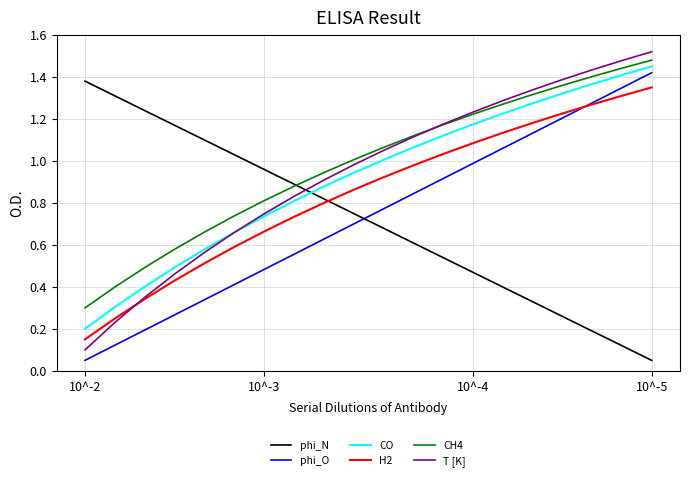

How many lines are shown in the chart?

6